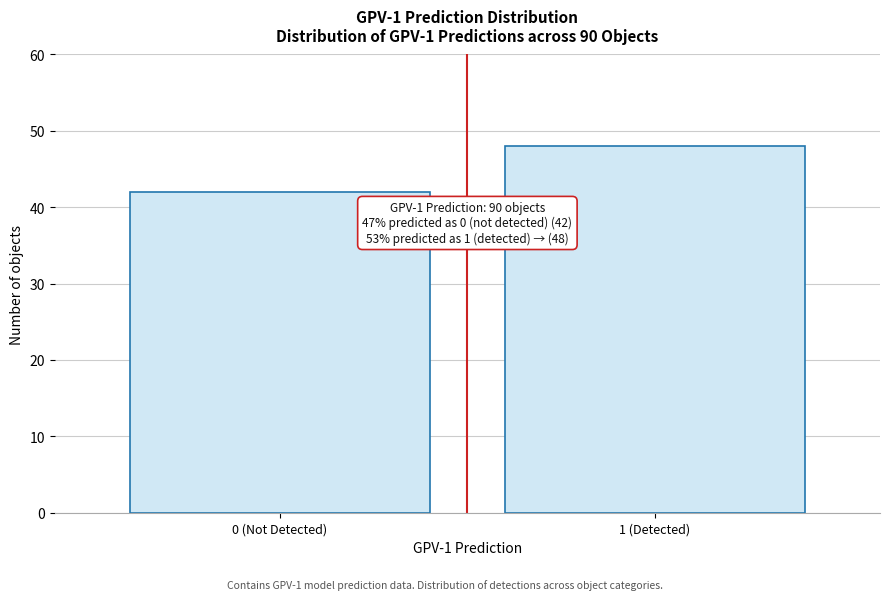

Reading left to right, transcribe all the data shown in this chart.

42	48